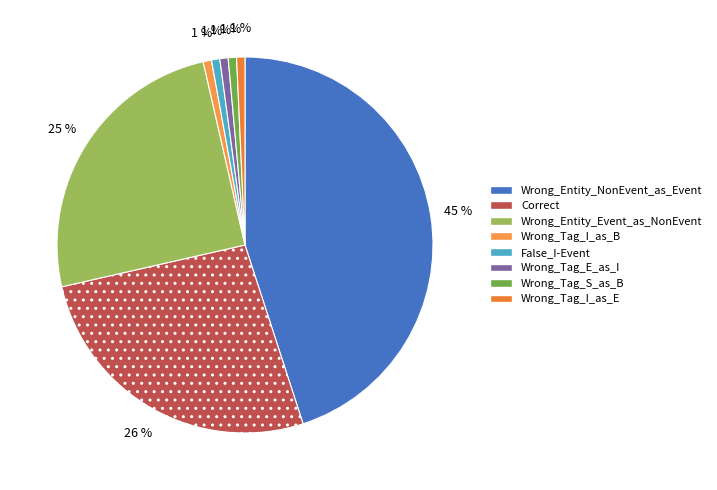

Which category has the biggest portion of the pie?

Wrong_Entity_NonEvent_as_Event